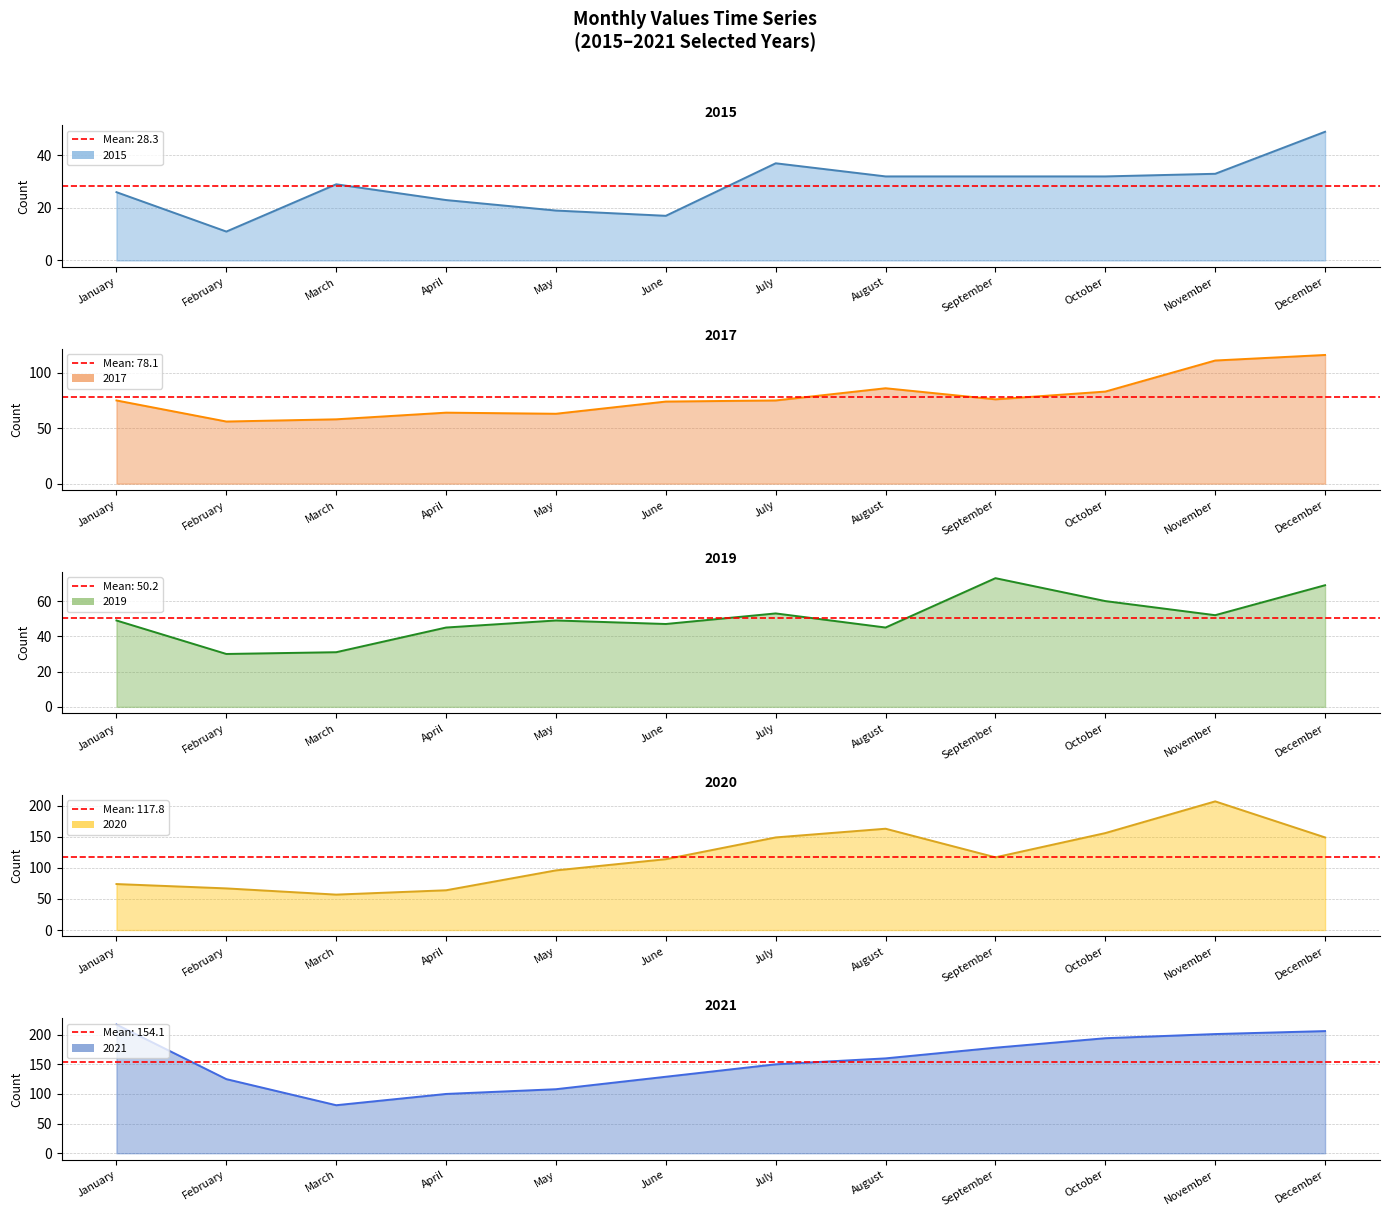

What is the sum of all 2017 values?

937